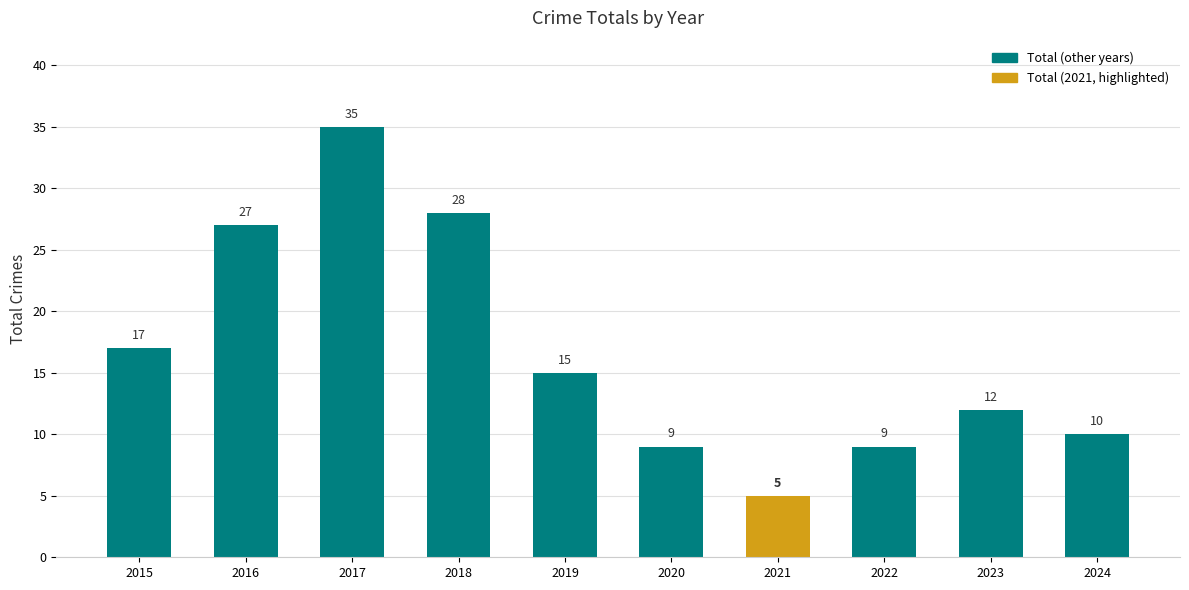

What is the change in value from 2017 to 2020?

-26